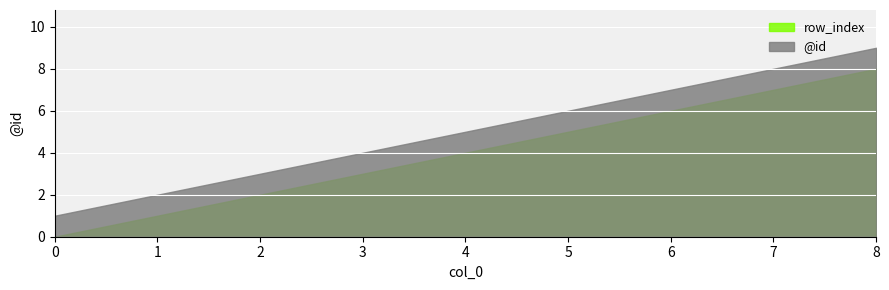

Reading left to right, transcribe all the data shown in this chart.

row_index: 0=0	1=1	2=2	3=3	4=4	5=5	6=6	7=7	8=8
@id: 0=1	1=2	2=3	3=4	4=5	5=6	6=7	7=8	8=9